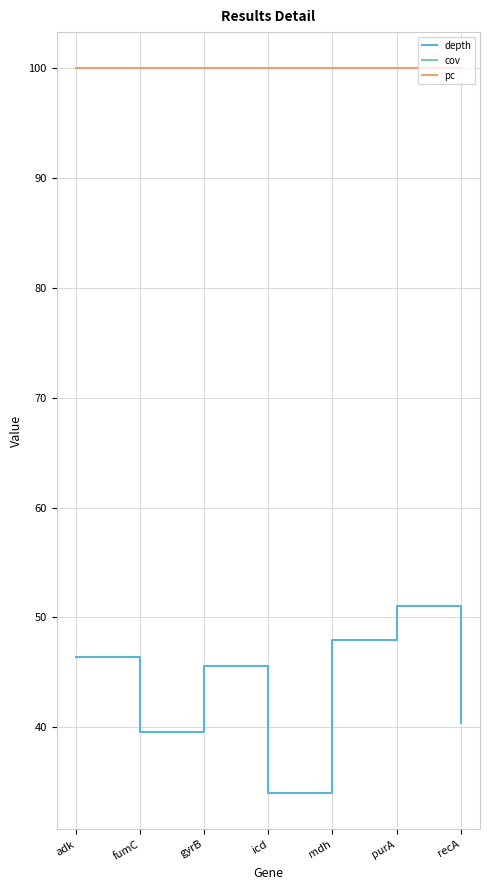

What is the highest value of the cov series?

100.0